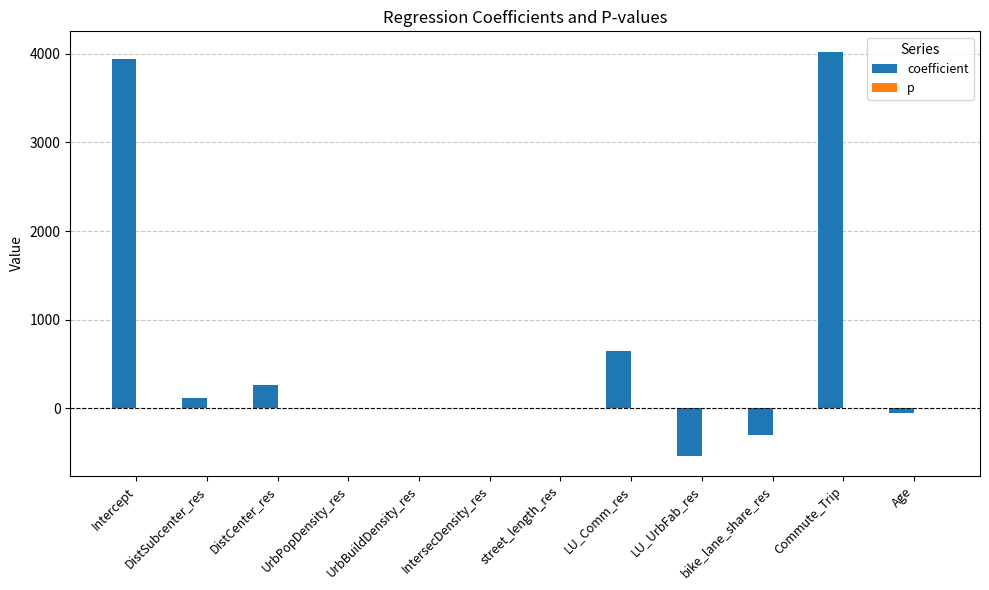

The coefficient series shows 651.4 at LU_Comm_res. True or false?

True